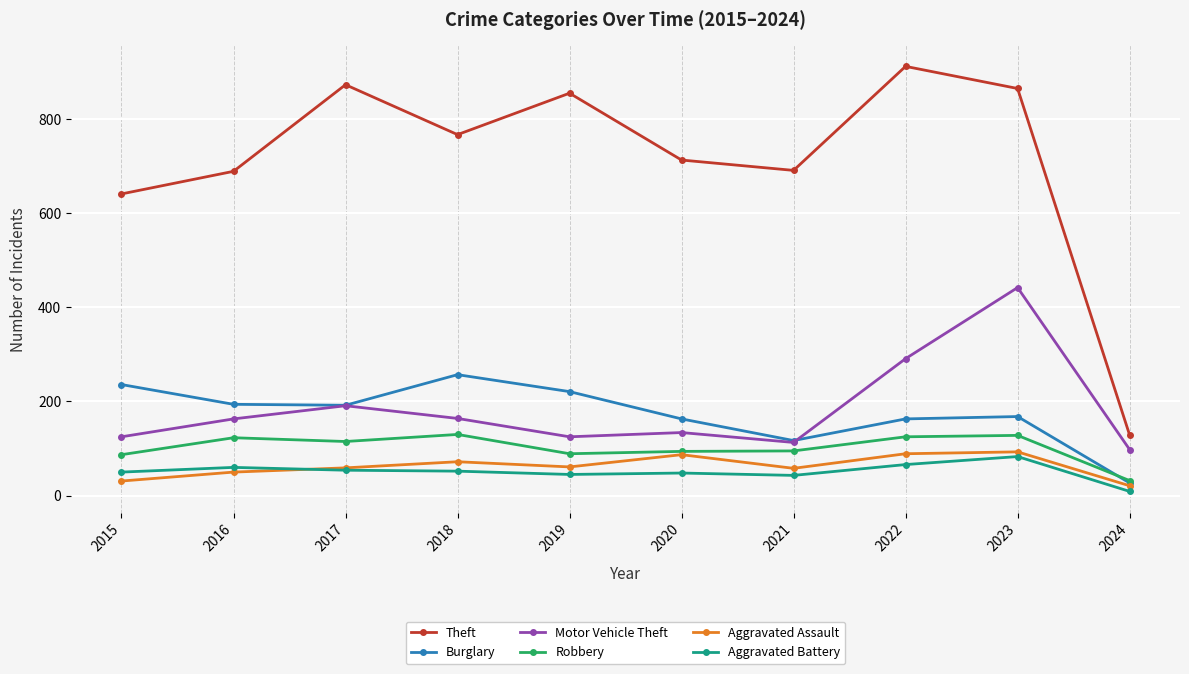

What is the sum of all Robbery values?

1018